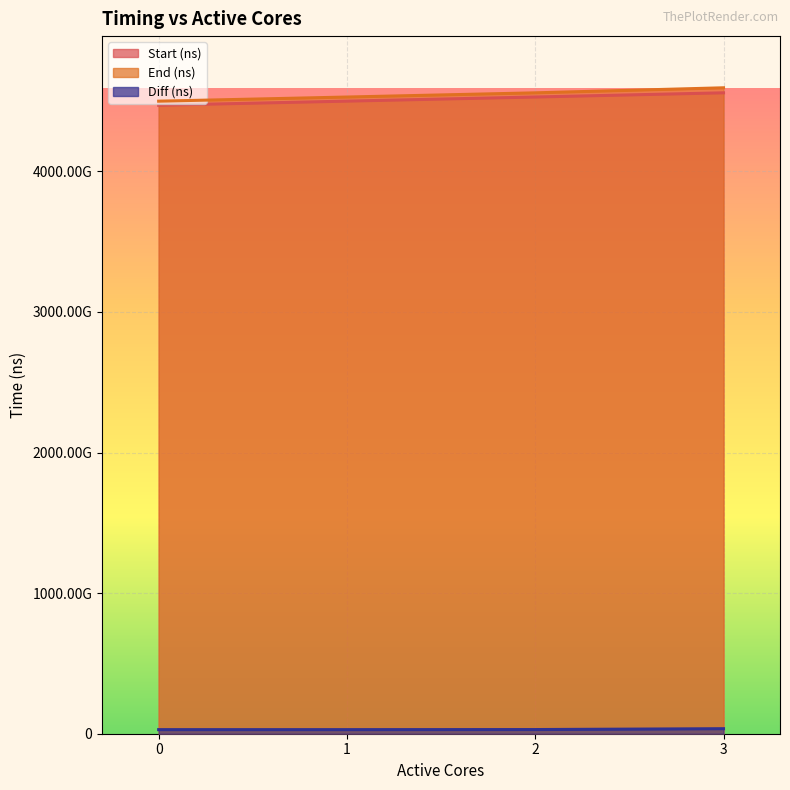

Which series changed the most between 2 and 3?

End (ns)